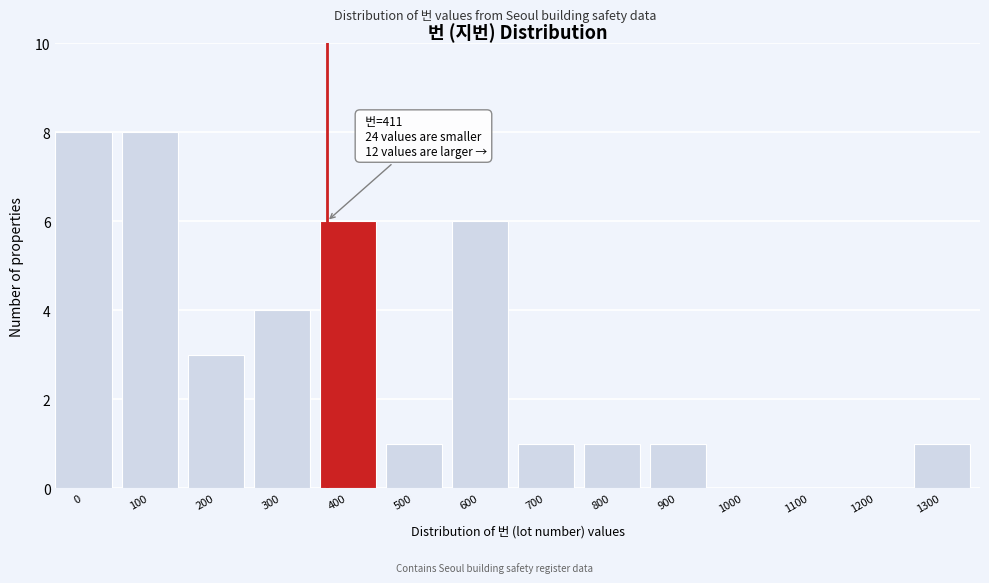

Reading left to right, transcribe all the data shown in this chart.

0=8	100=8	200=3	300=4	400=6	500=1	600=6	700=1	800=1	900=1	1000=0	1100=0	1200=0	1300=1